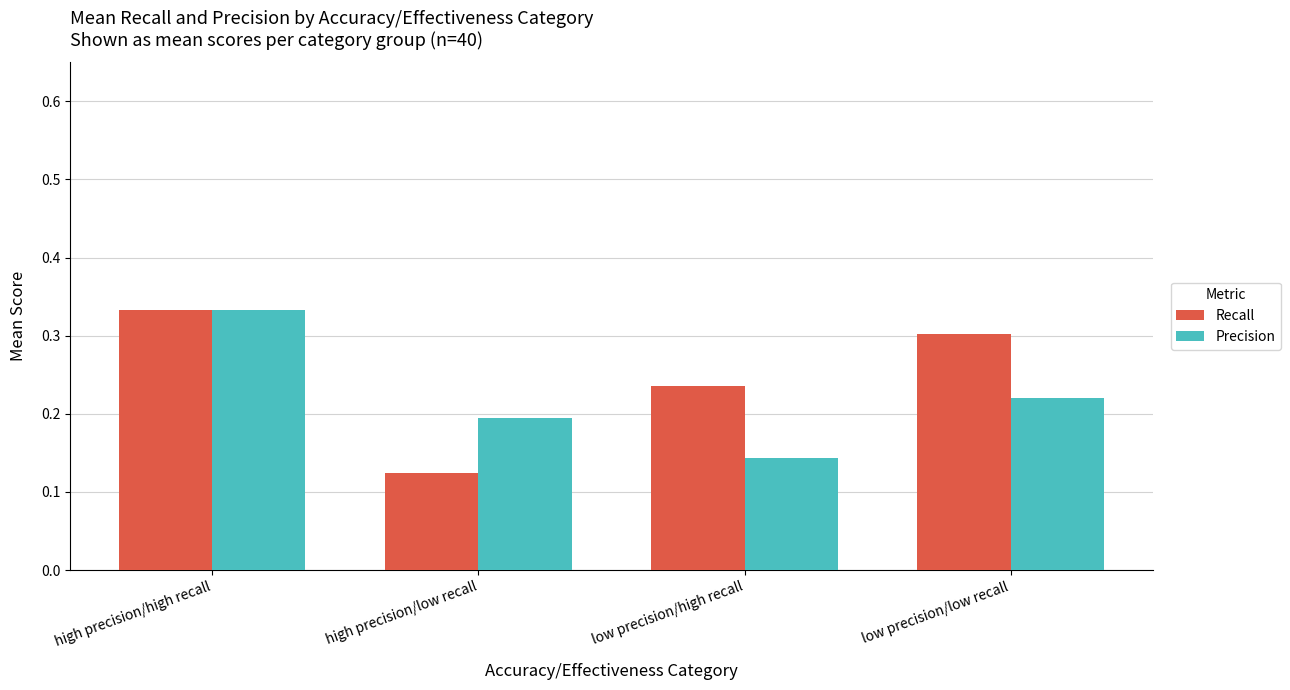

Count the Recall values in the range 0 to 1.

4